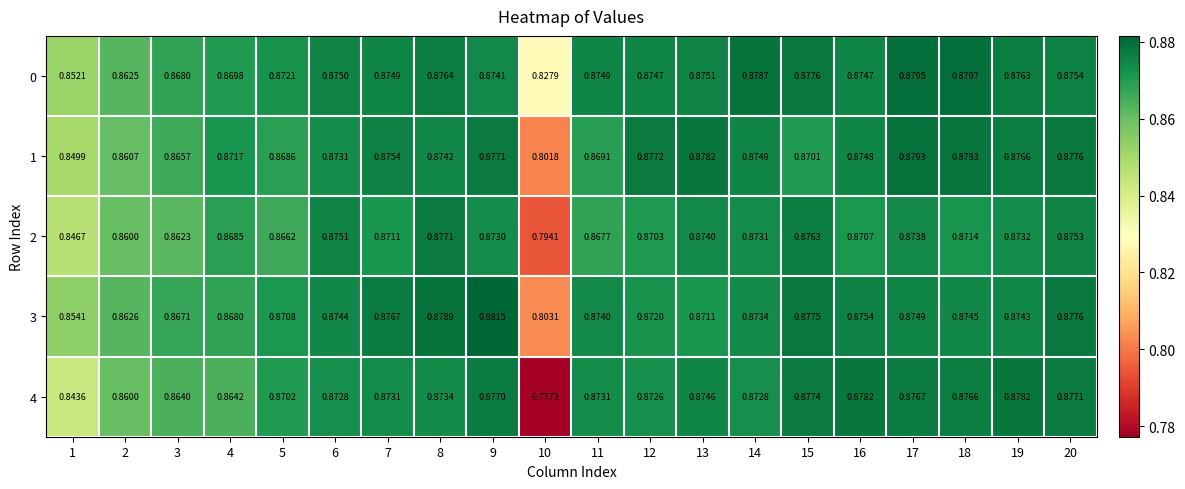

Is the value of 2 at 9 greater than the value of 1 at 16?

No